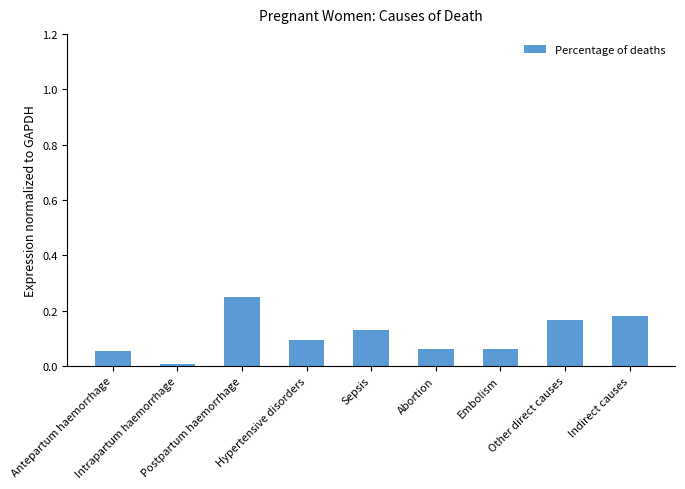

How many bars are there in total?

9